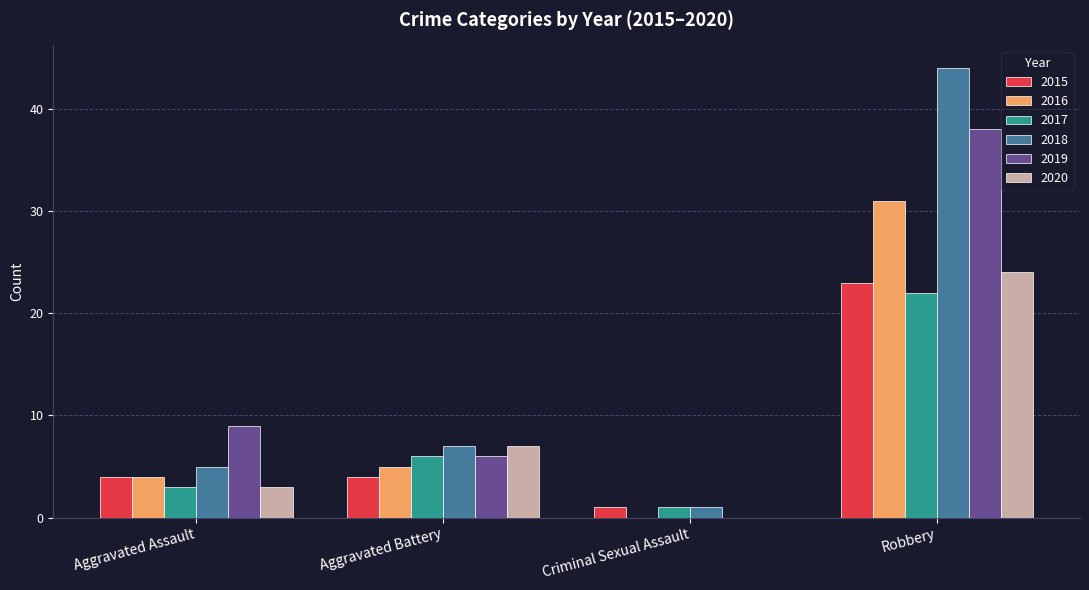

What are all the series names shown in the legend?

2015, 2016, 2017, 2018, 2019, 2020